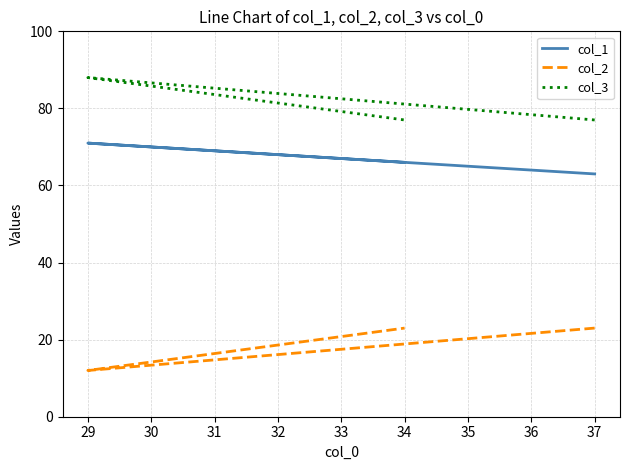

Which series changed the most between 29 and 34?

col_2